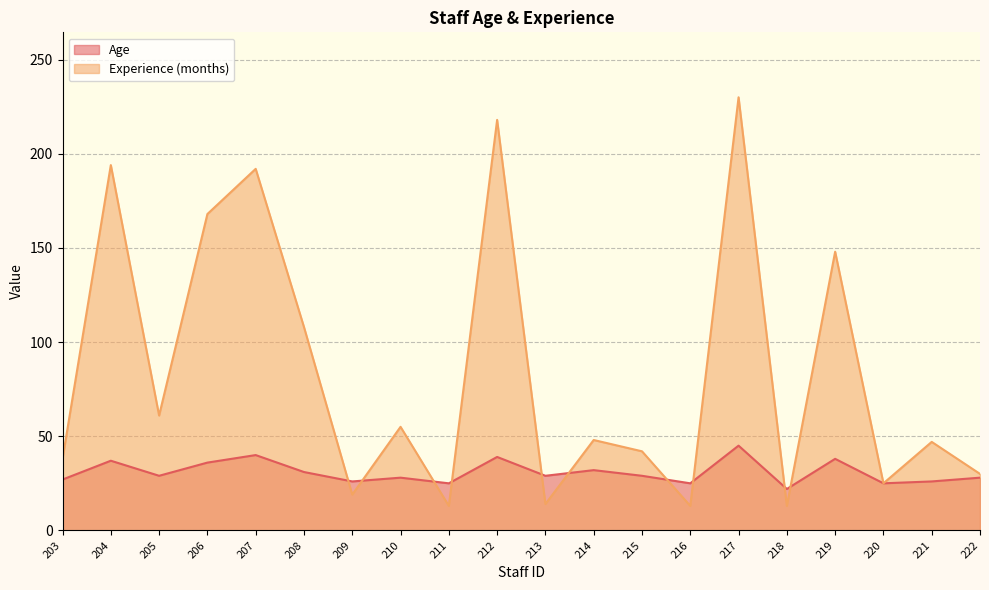

What is the lowest value of the Experience (months) series?

13